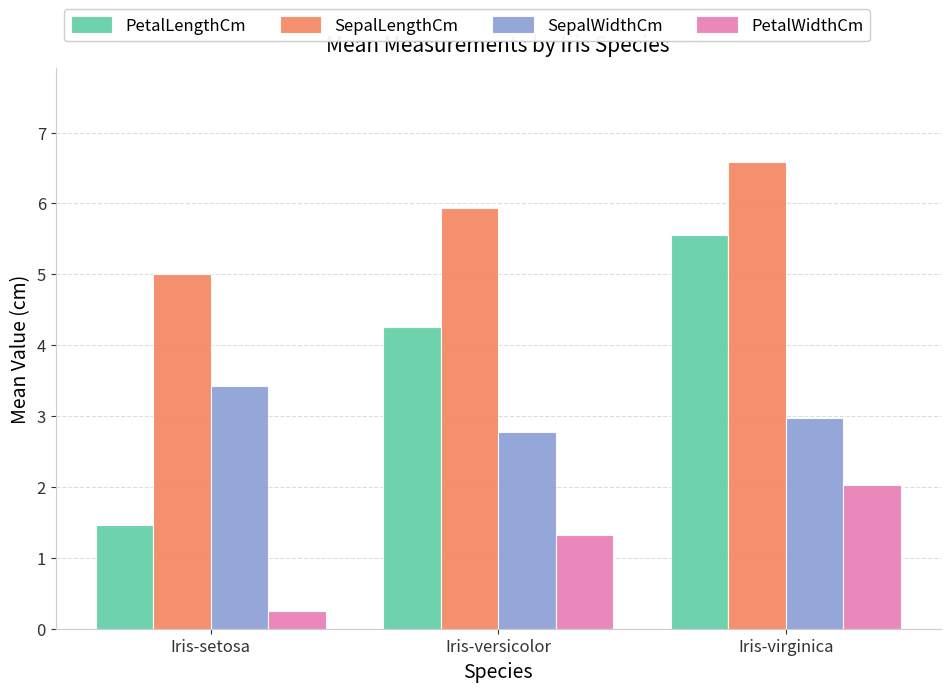

Is it true that PetalLengthCm equals 4.3 at Iris-versicolor?

True